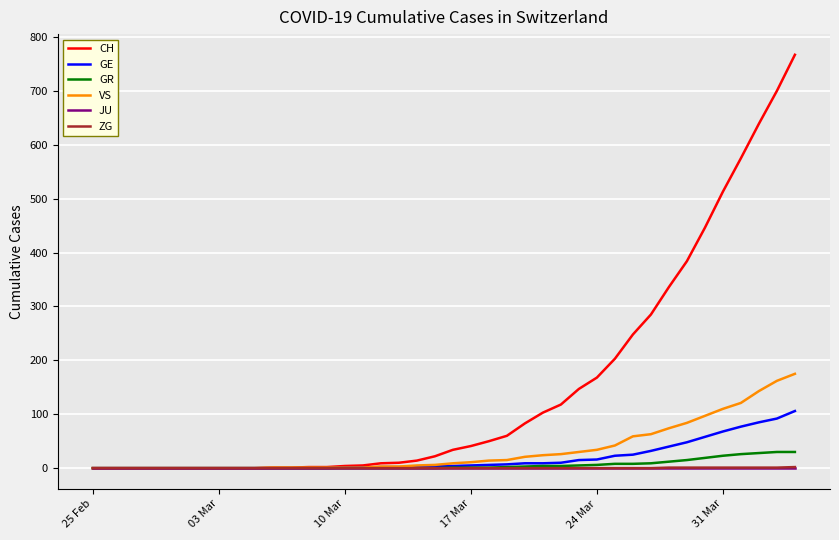

Does the chart display data point markers on the line(s)?

No